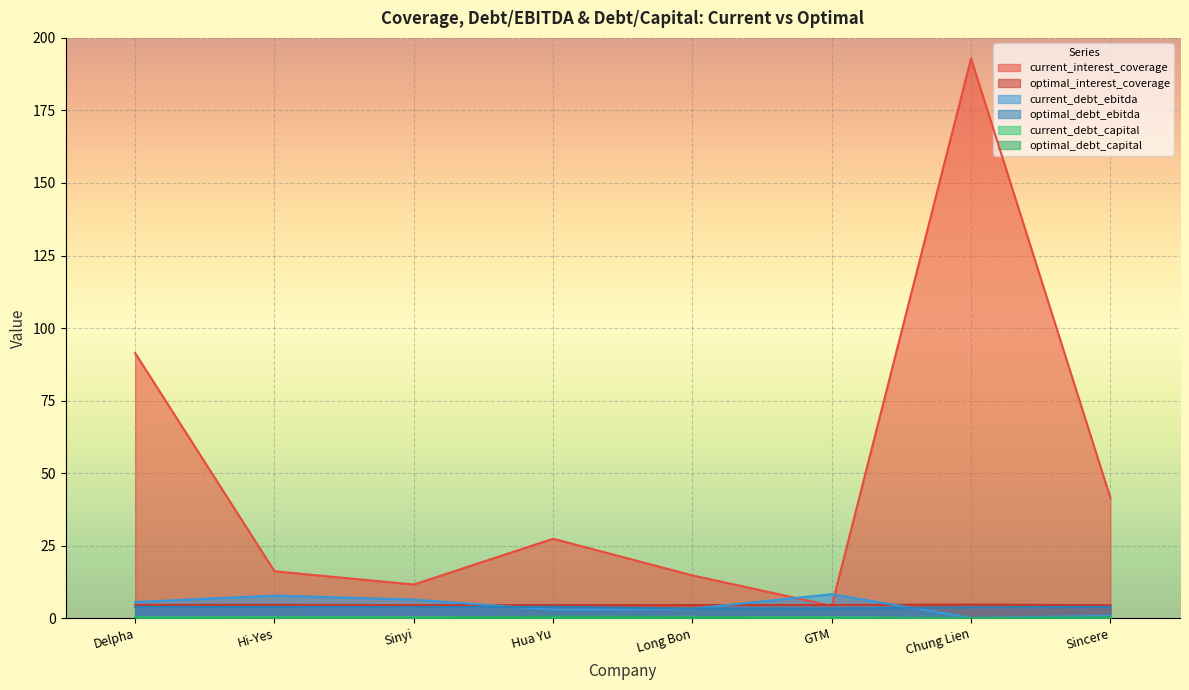

What is the approximate value of optimal_debt_ebitda at Hi-Yes?

3.9